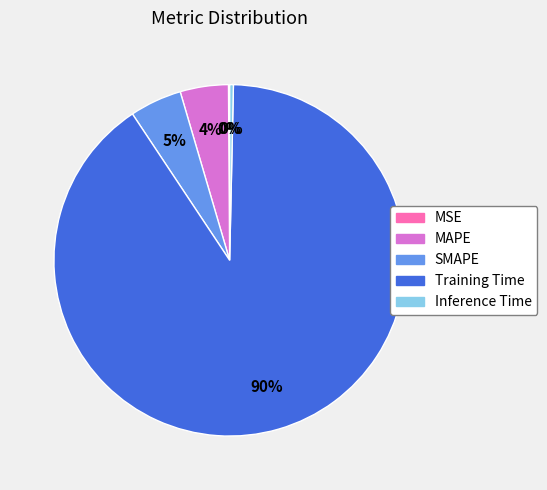

The Inference Time slice represents 0% of the pie. True or false?

True